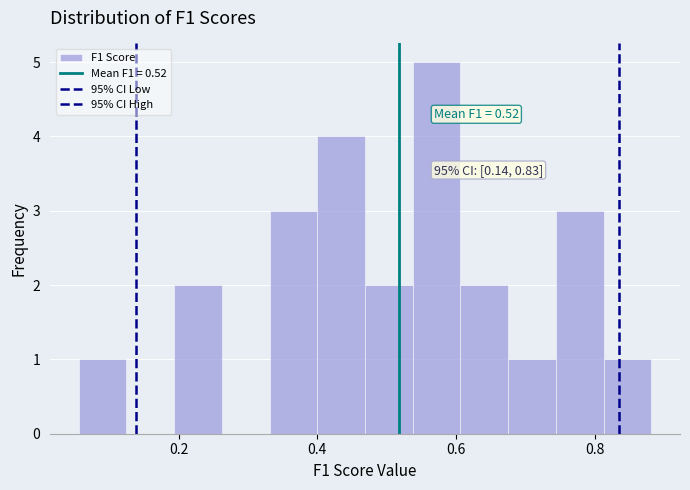

Read against the x-axis, roughly where is the centre of the tallest bar?

0.58